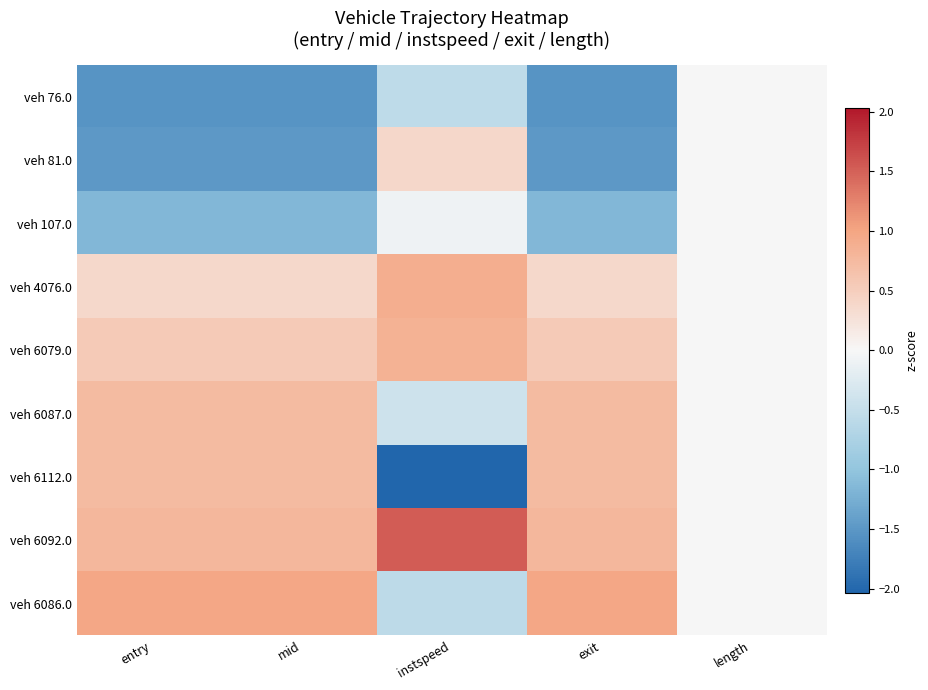

Rank the series by their maximum value, from lowest to highest.

veh 76.0, veh 107.0, veh 81.0, veh 6087.0, veh 6112.0, veh 6079.0, veh 4076.0, veh 6086.0, veh 6092.0